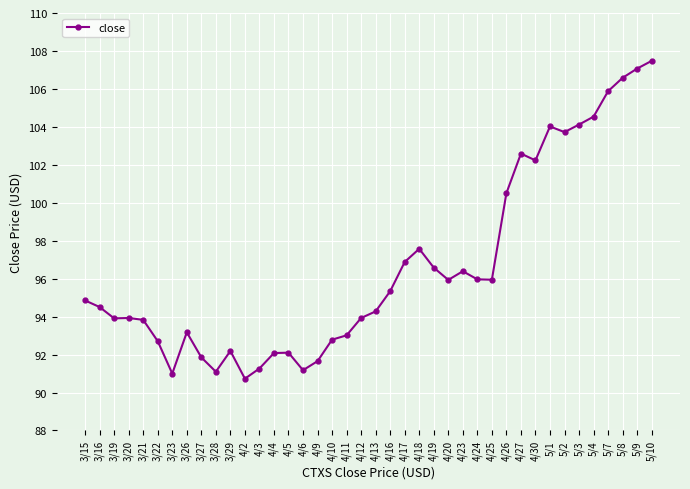

What is the greatest value displayed?

107.5